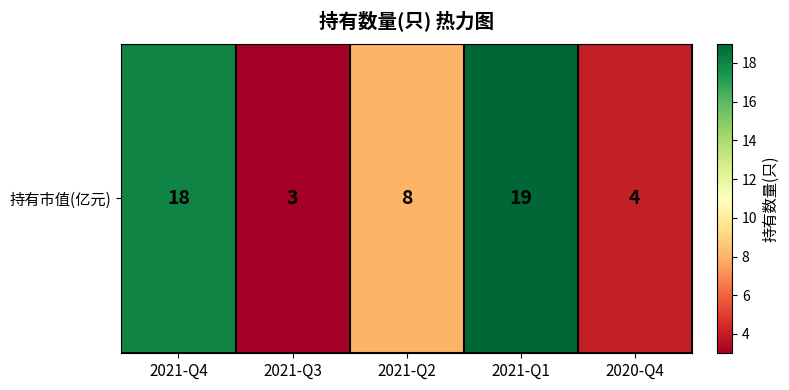

Reading right to left, extract all data points from this chart.

2020-Q4=4	2021-Q1=19	2021-Q2=8	2021-Q3=3	2021-Q4=18